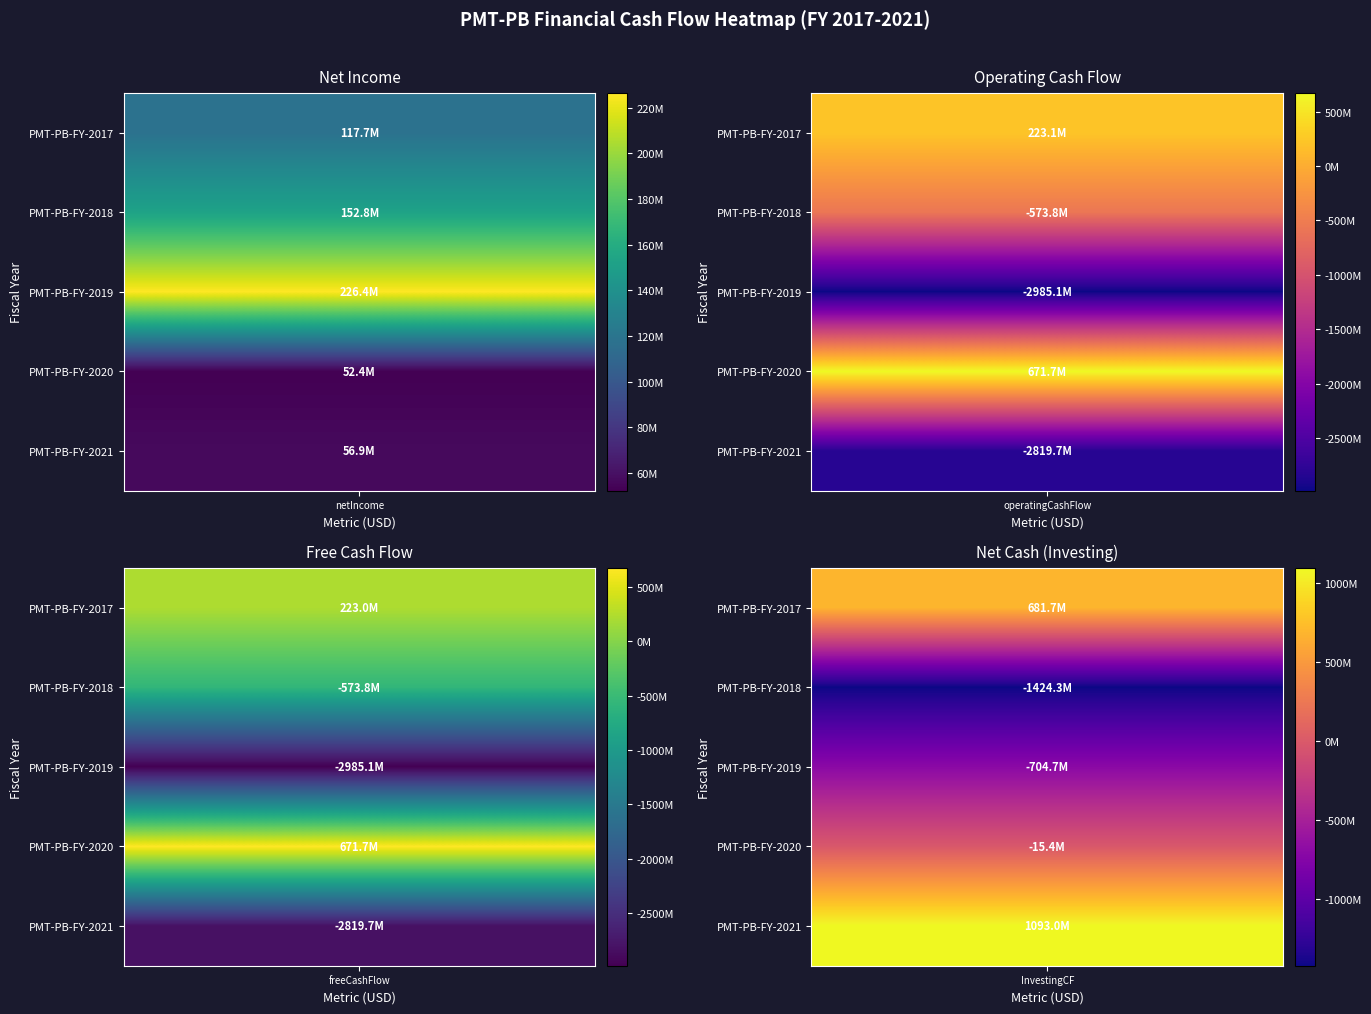

What is the maximum value shown in the chart?

1093013000